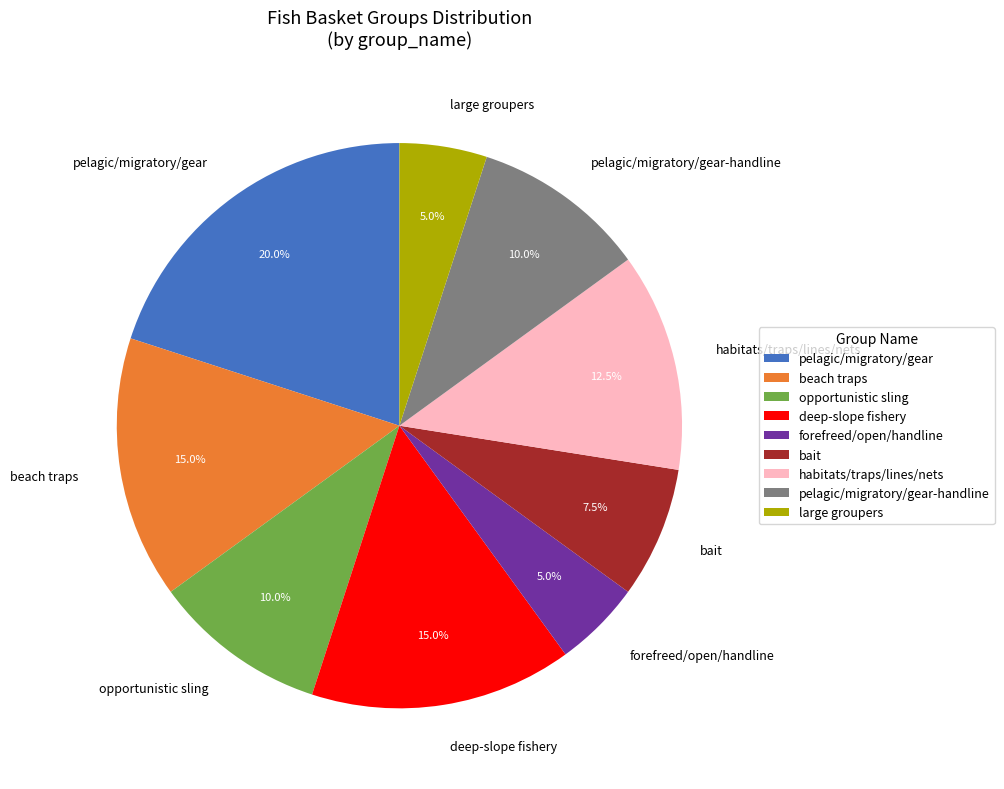

Which has a higher value, bait or large groupers?

bait